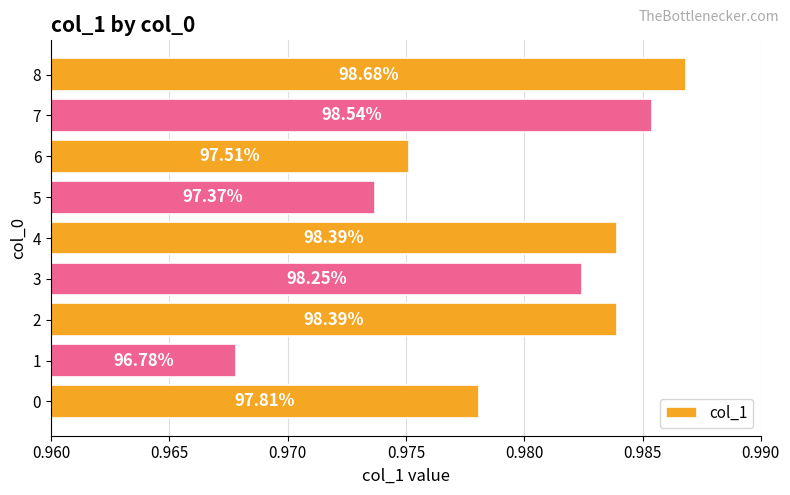

Are the bars horizontal?

Yes